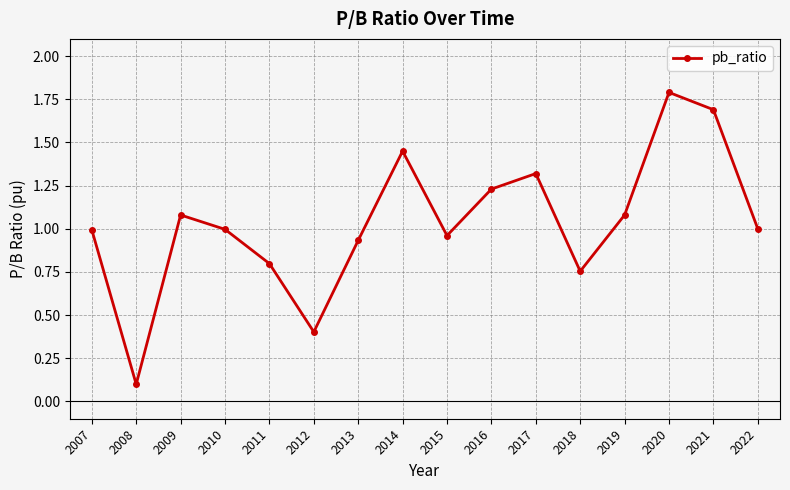

The value at 2020 is 0.6. True or false?

False